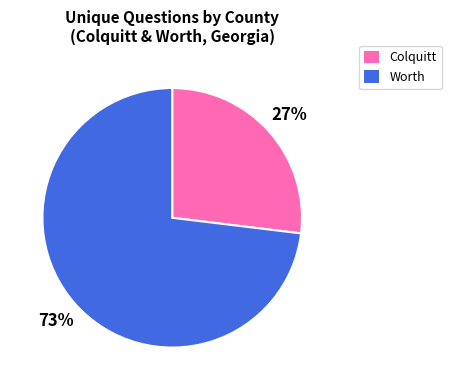

What is the ratio of the value at Worth to the value at Colquitt?

2.7